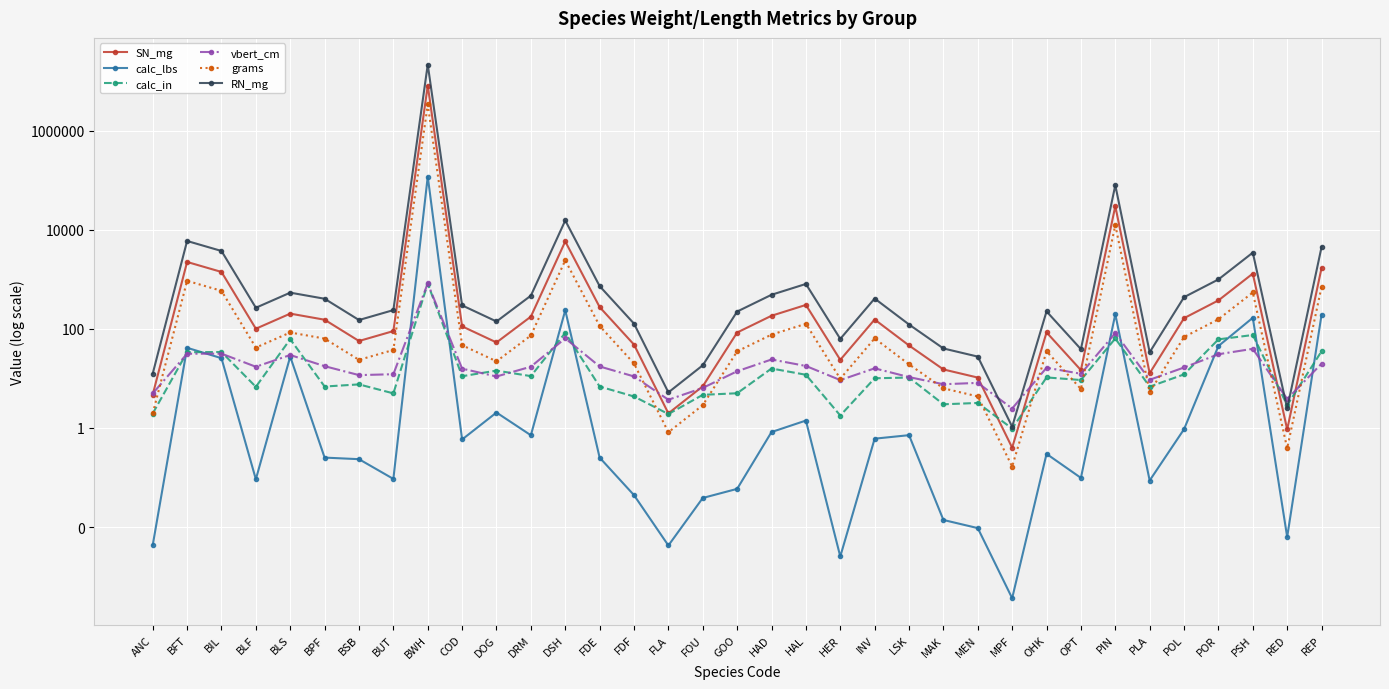

What is the difference between the maximum and minimum values in the RN_mg series?

21475882.6